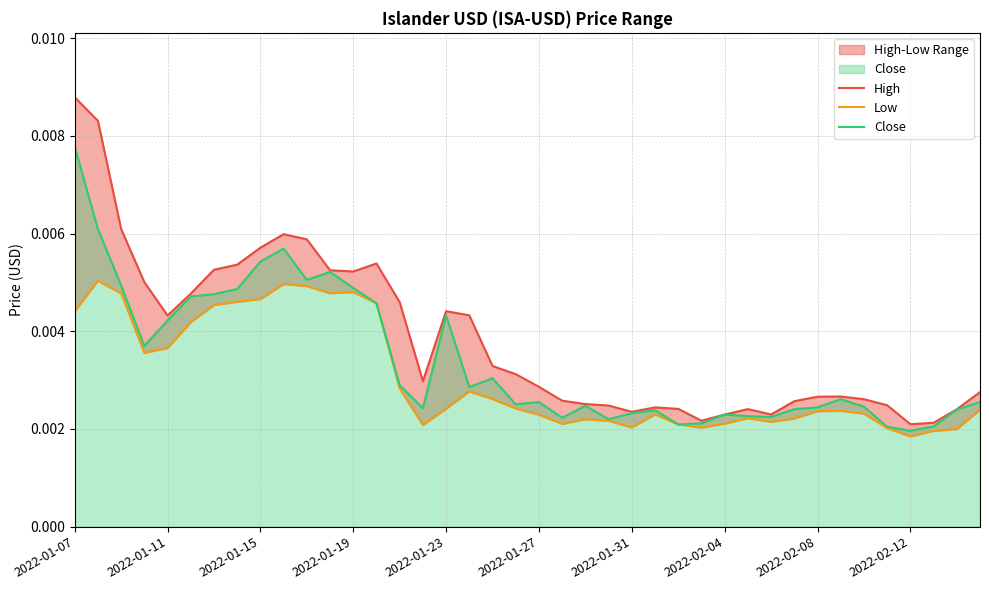

Which series changed the most between 13 and 23?

High